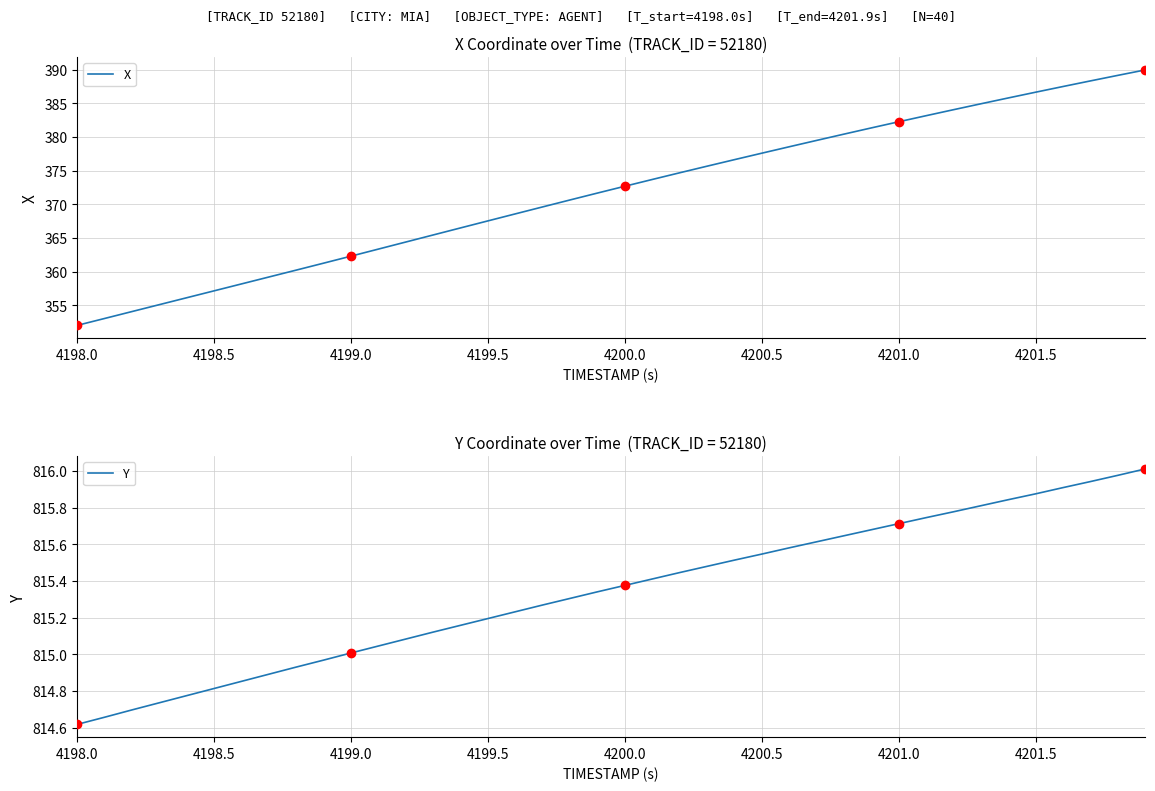

What is the greatest value displayed?

816.0